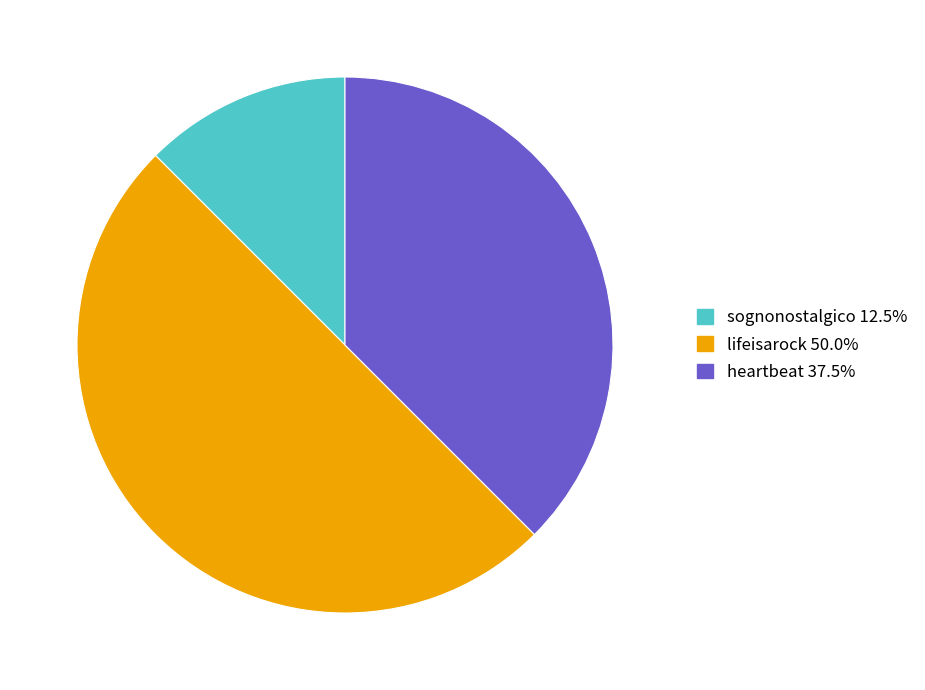

What is the ratio of the value at sognonostalgico to the value at heartbeat?

0.3